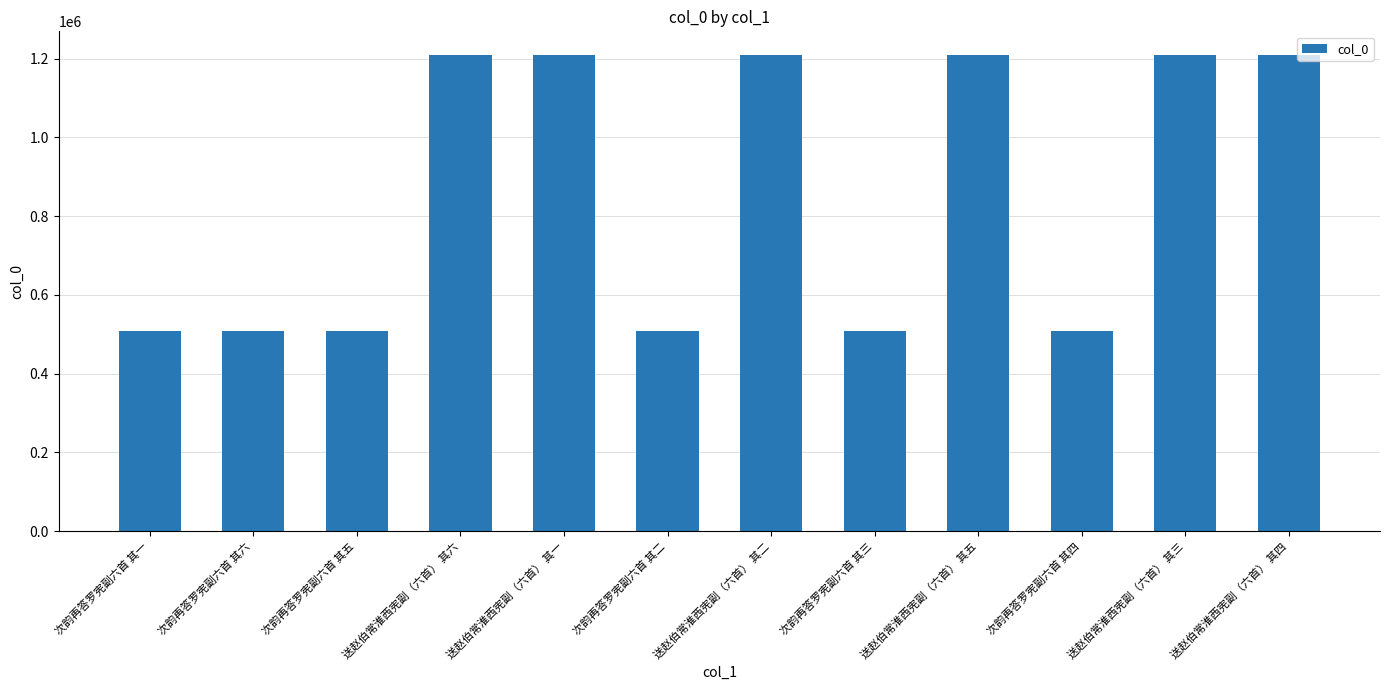

The chart shows a value of 509577 at 次韵再答罗宪副六首 其三. True or false?

True